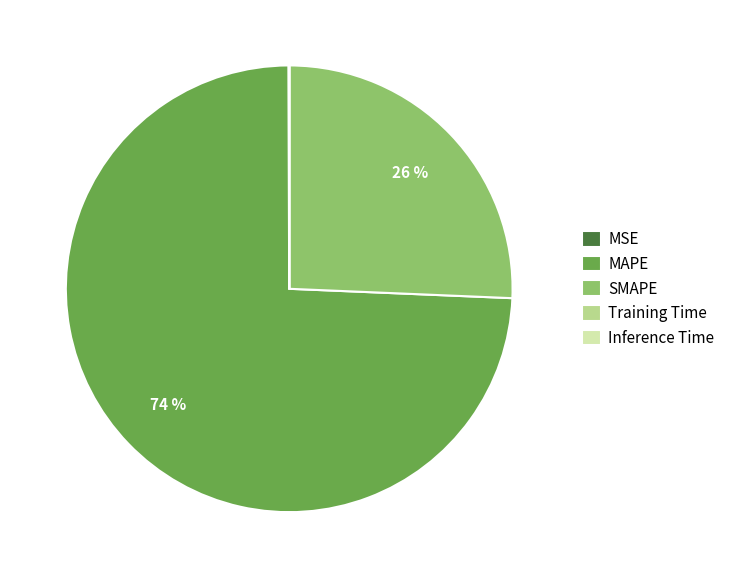

What is the majority slice?

MAPE